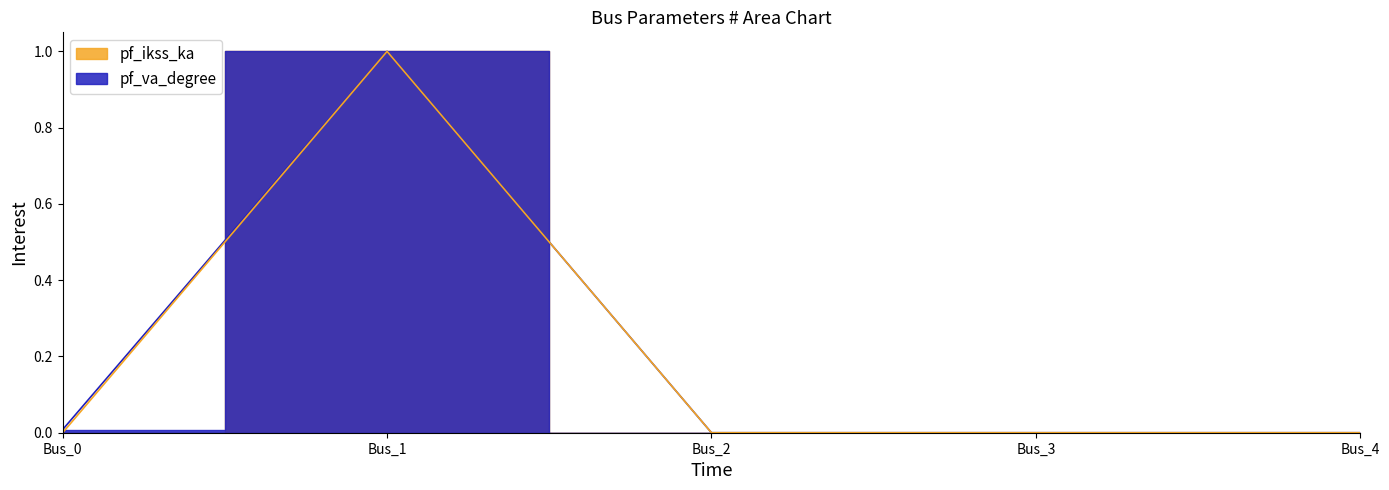

Rank the series by their maximum value, from highest to lowest.

pf_va_degree, pf_ikss_ka